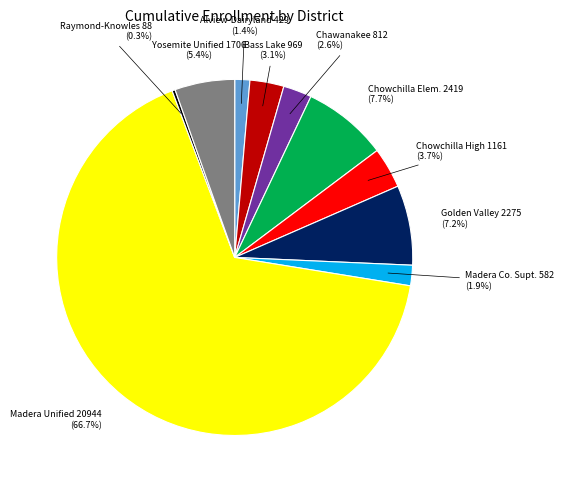

To the nearest percent, what is the average slice percentage?

10%